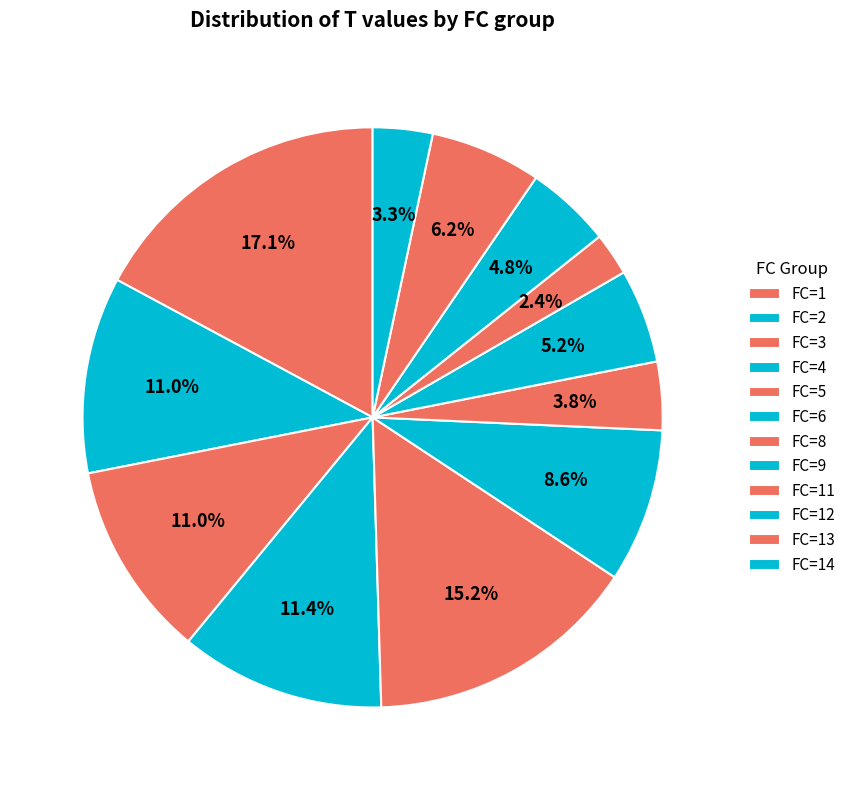

What is the largest slice in the pie chart?

FC=14